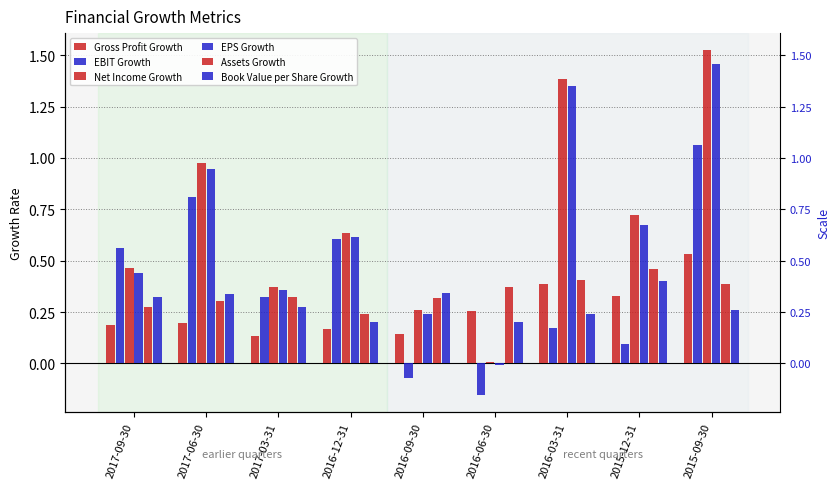

What is the greatest value displayed?

1.5